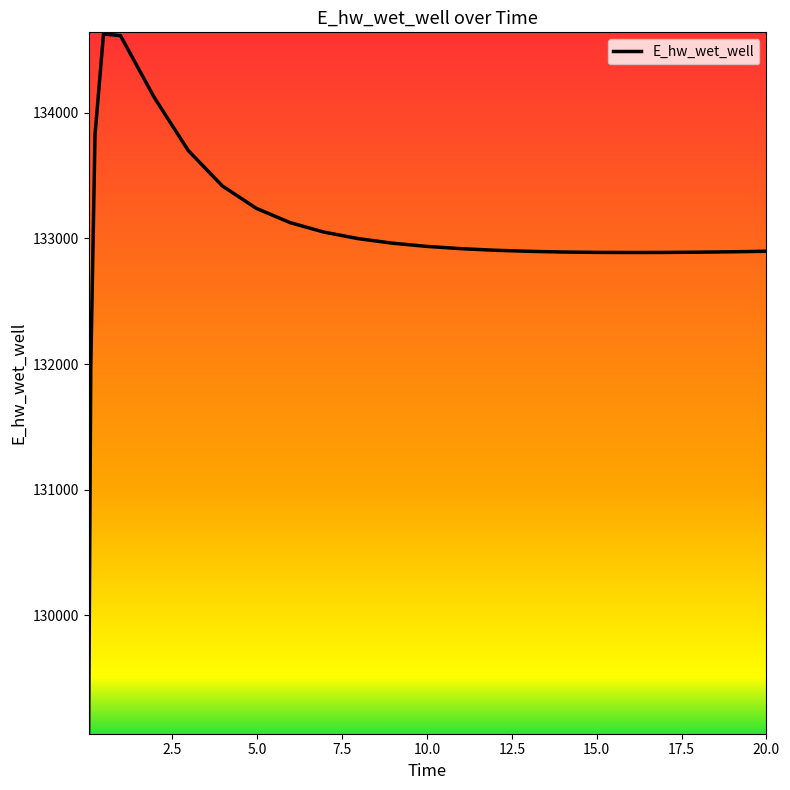

What is the maximum value shown in the chart?

134627.8